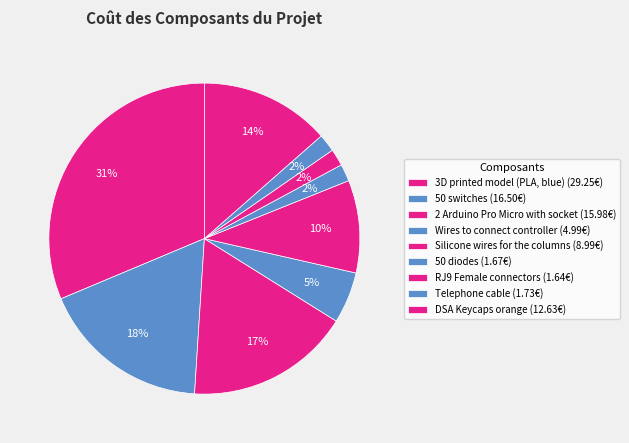

How many slices are in this pie chart?

9